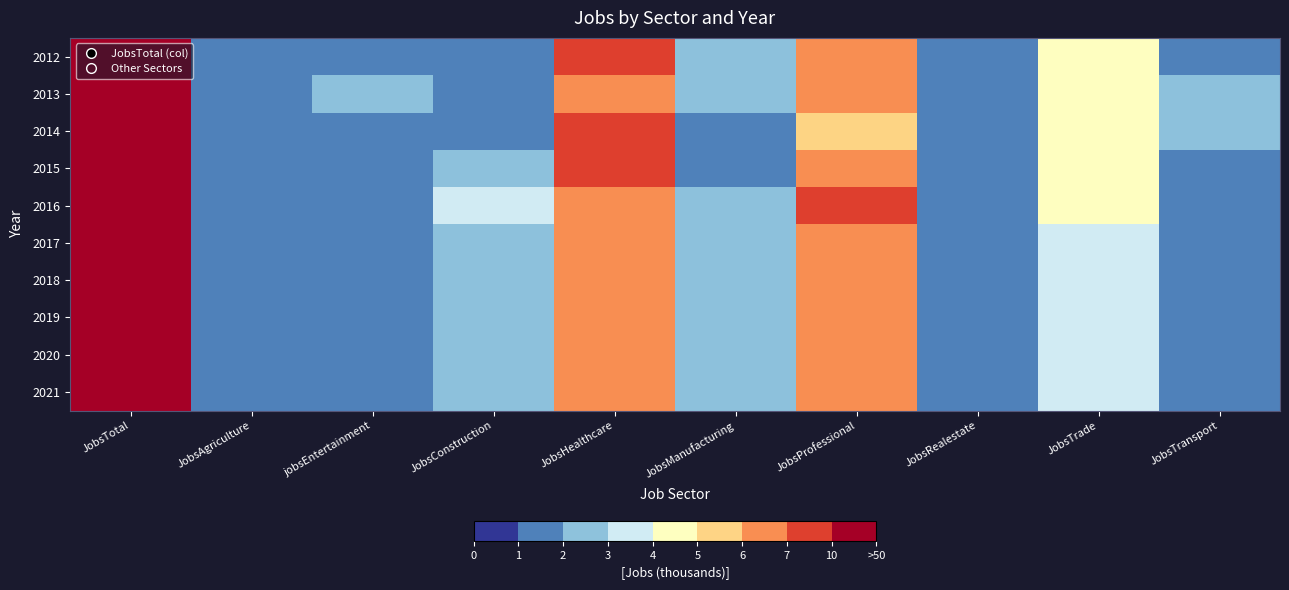

Reading left to right, what are all the values shown in this chart?

2012: JobsTotal=42	JobsAgriculture=1	jobsEntertainment=1	JobsConstruction=1	JobsHealthcare=7	JobsManufacturing=2	JobsProfessional=6	JobsRealestate=1	JobsTrade=4	JobsTransport=1
2013: JobsTotal=46	JobsAgriculture=1	jobsEntertainment=2	JobsConstruction=1	JobsHealthcare=6	JobsManufacturing=2	JobsProfessional=6	JobsRealestate=1	JobsTrade=4	JobsTransport=2
2014: JobsTotal=42	JobsAgriculture=1	jobsEntertainment=1	JobsConstruction=1	JobsHealthcare=7	JobsManufacturing=1	JobsProfessional=5	JobsRealestate=1	JobsTrade=4	JobsTransport=2
2015: JobsTotal=45	JobsAgriculture=1	jobsEntertainment=1	JobsConstruction=2	JobsHealthcare=7	JobsManufacturing=1	JobsProfessional=6	JobsRealestate=1	JobsTrade=4	JobsTransport=1
2016: JobsTotal=47	JobsAgriculture=1	jobsEntertainment=1	JobsConstruction=3	JobsHealthcare=6	JobsManufacturing=2	JobsProfessional=7	JobsRealestate=1	JobsTrade=4	JobsTransport=1
2017: JobsTotal=46	JobsAgriculture=1	jobsEntertainment=1	JobsConstruction=2	JobsHealthcare=6	JobsManufacturing=2	JobsProfessional=6	JobsRealestate=1	JobsTrade=3	JobsTransport=1
2018: JobsTotal=47	JobsAgriculture=1	jobsEntertainment=1	JobsConstruction=2	JobsHealthcare=6	JobsManufacturing=2	JobsProfessional=6	JobsRealestate=1	JobsTrade=3	JobsTransport=1
2019: JobsTotal=47	JobsAgriculture=1	jobsEntertainment=1	JobsConstruction=2	JobsHealthcare=6	JobsManufacturing=2	JobsProfessional=6	JobsRealestate=1	JobsTrade=3	JobsTransport=1
2020: JobsTotal=47	JobsAgriculture=1	jobsEntertainment=1	JobsConstruction=2	JobsHealthcare=6	JobsManufacturing=2	JobsProfessional=6	JobsRealestate=1	JobsTrade=3	JobsTransport=1
2021: JobsTotal=47	JobsAgriculture=1	jobsEntertainment=1	JobsConstruction=2	JobsHealthcare=6	JobsManufacturing=2	JobsProfessional=6	JobsRealestate=1	JobsTrade=3	JobsTransport=1